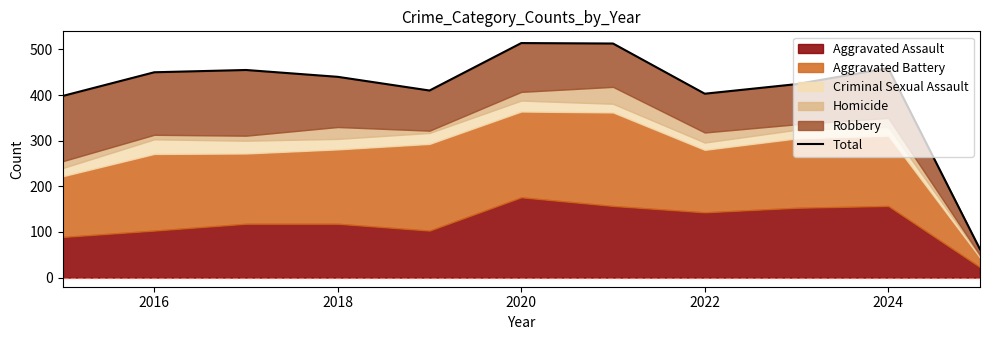

What is the value of the 6th point from the left?

514